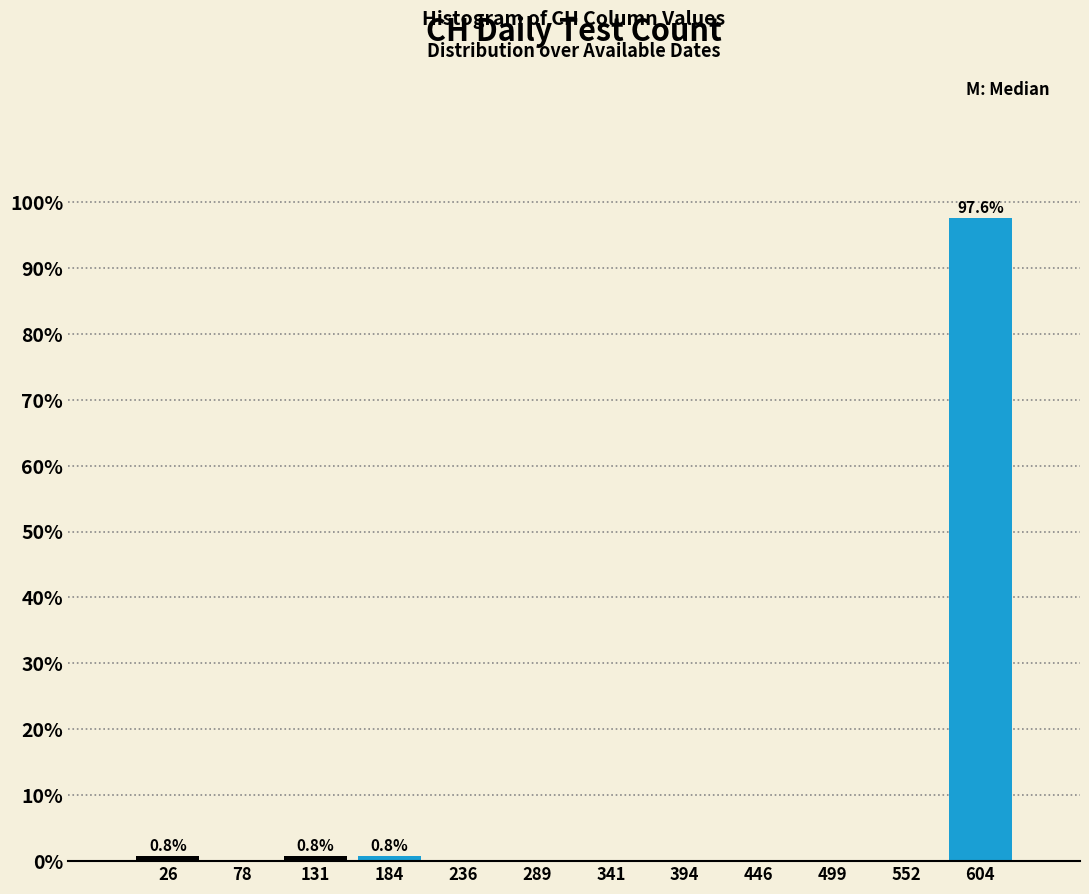

Over which range of the x-axis is the bar tallest?

580 to 630